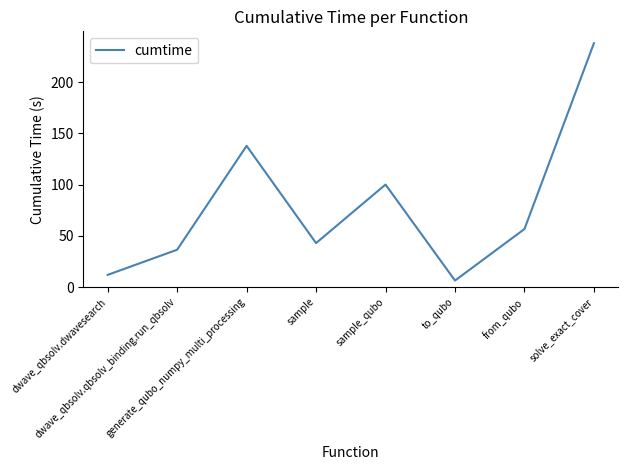

What is the change in value from generate_qubo_numpy_multi_processing to sample?

-94.9